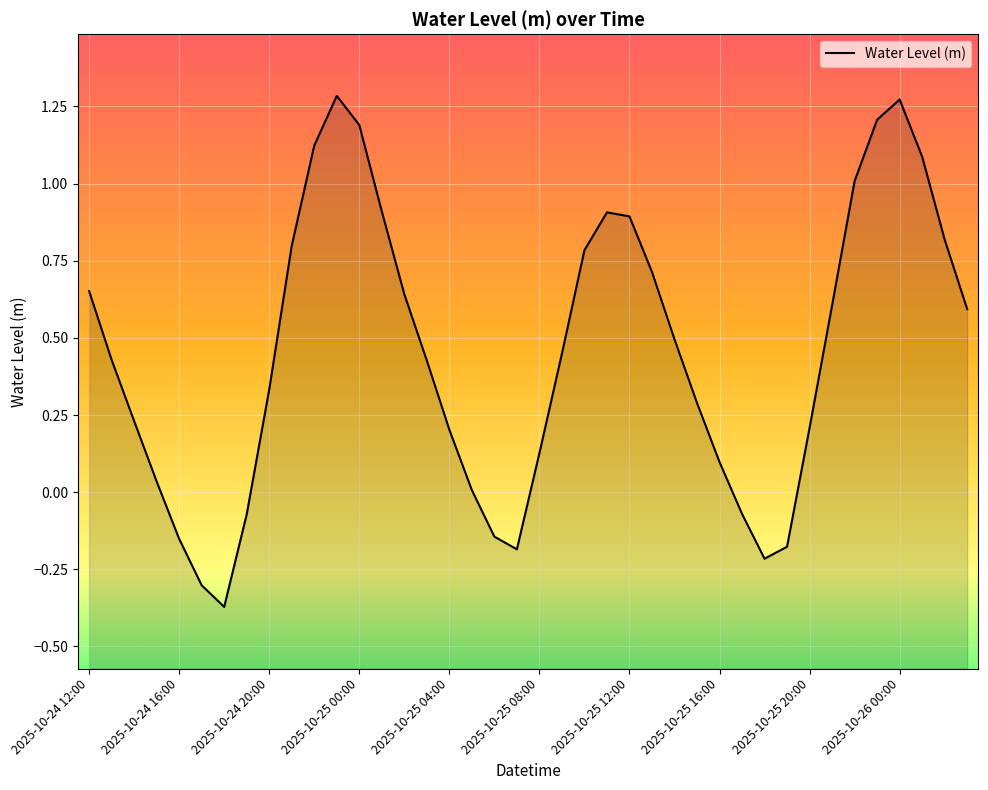

Where is the data nearest to the value 0?

17